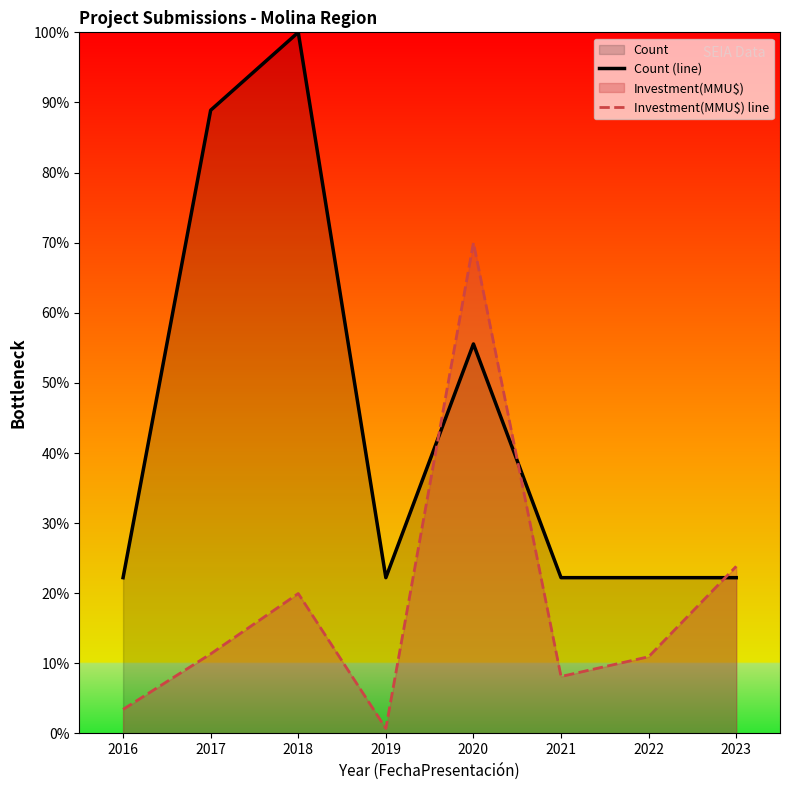

Which series has the largest total across all categories?

Count (line)